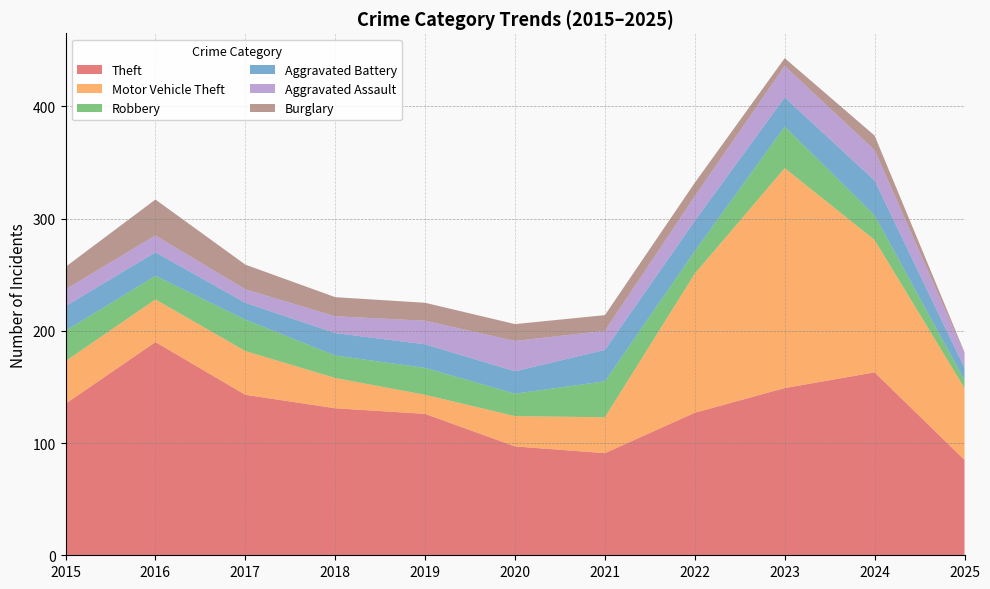

Reading left to right, extract all data points from this chart.

Theft: 135	190	143	131	126	97	91	127	149	163	85
Motor Vehicle Theft: 38	38	39	27	17	27	32	124	196	118	64
Robbery: 27	21	28	20	24	20	32	20	37	22	7
Aggravated Battery: 22	21	15	20	21	20	28	27	26	31	11
Aggravated Assault: 15	15	12	15	21	27	17	22	28	27	13
Burglary: 20	32	22	17	16	15	14	12	7	13	1